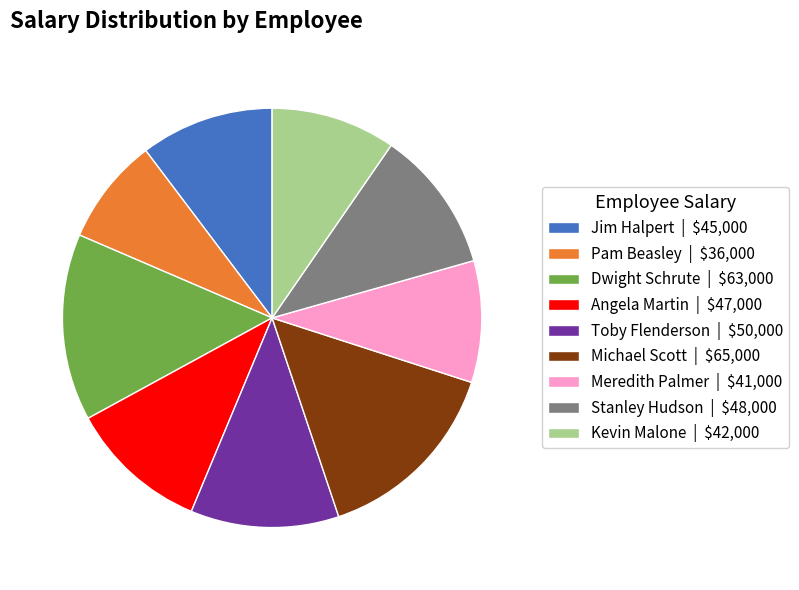

Does any single category account for the majority?

No